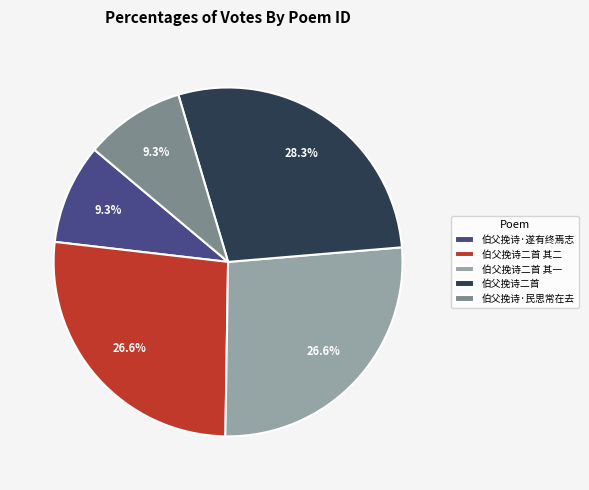

How many slices are in this pie chart?

5